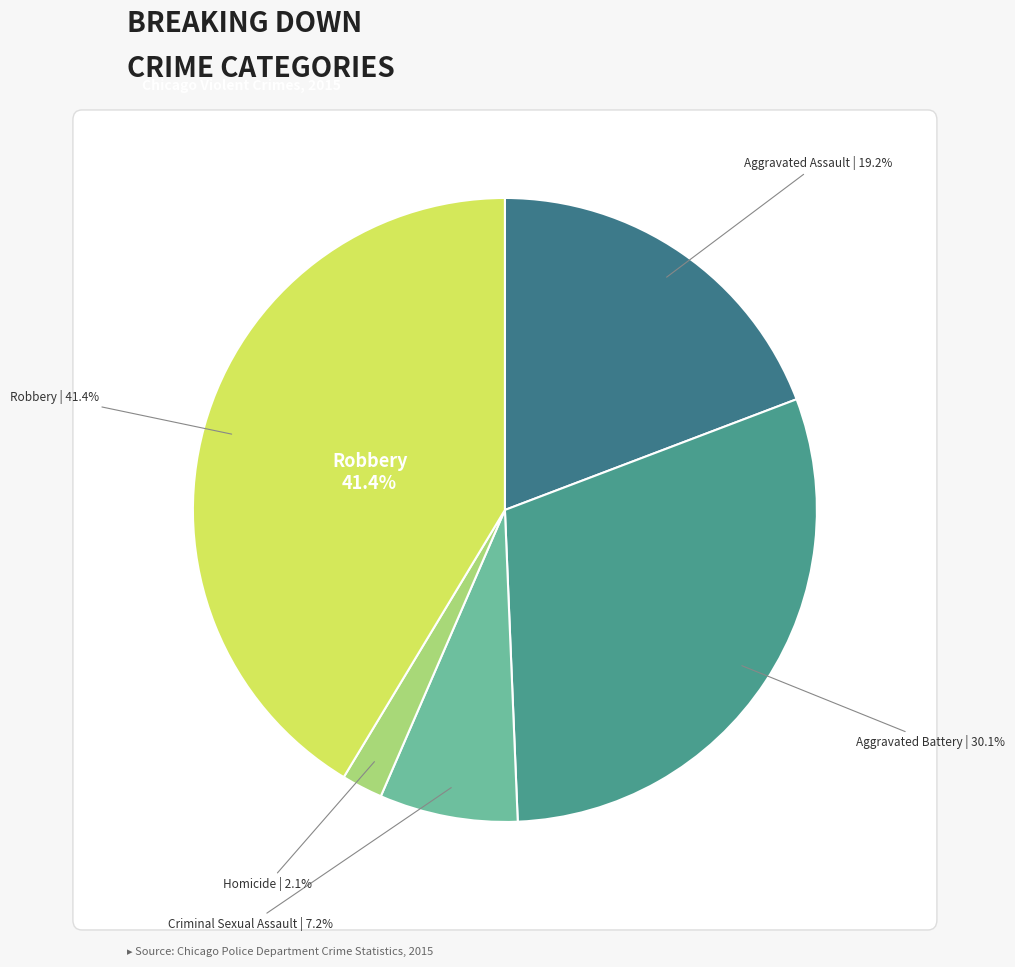

To the nearest percent, what portion does Robbery represent?

41%